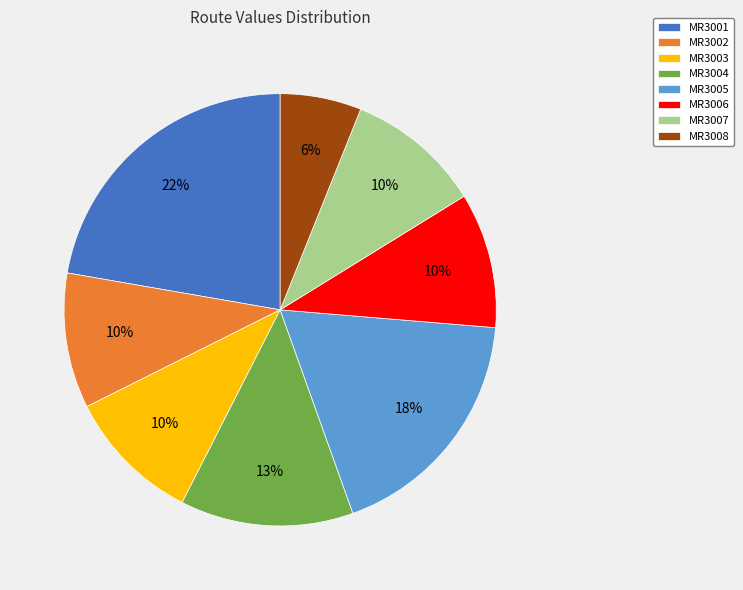

Approximately how many times larger is the value at MR3001 compared to MR3007?

2.2